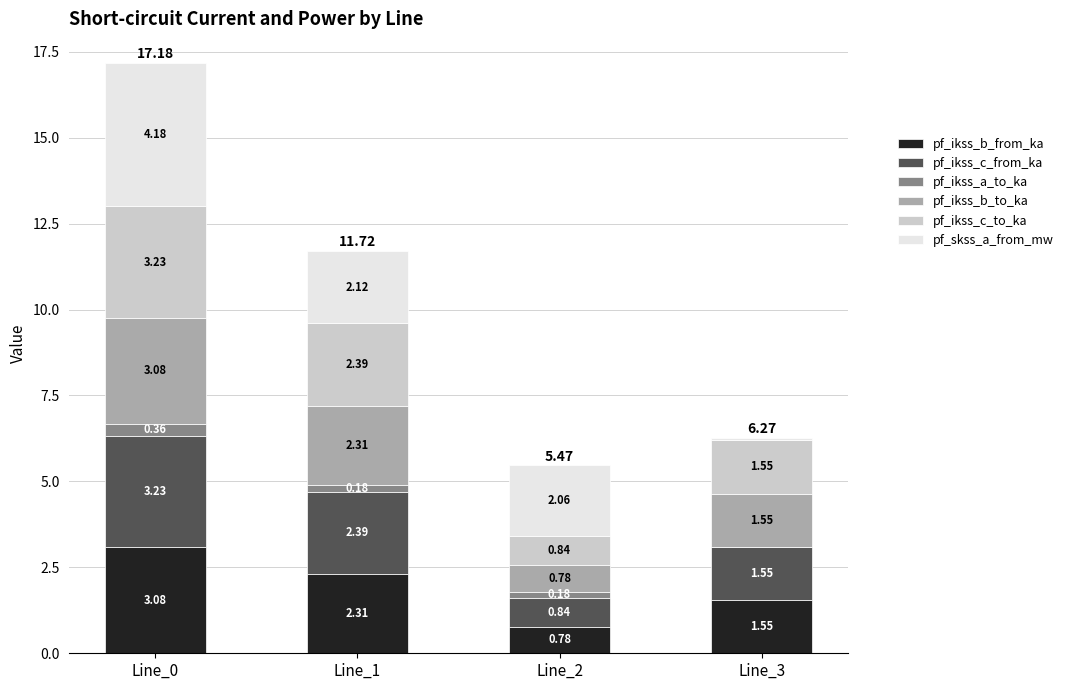

What is the highest value of the pf_ikss_b_from_ka series?

3.1